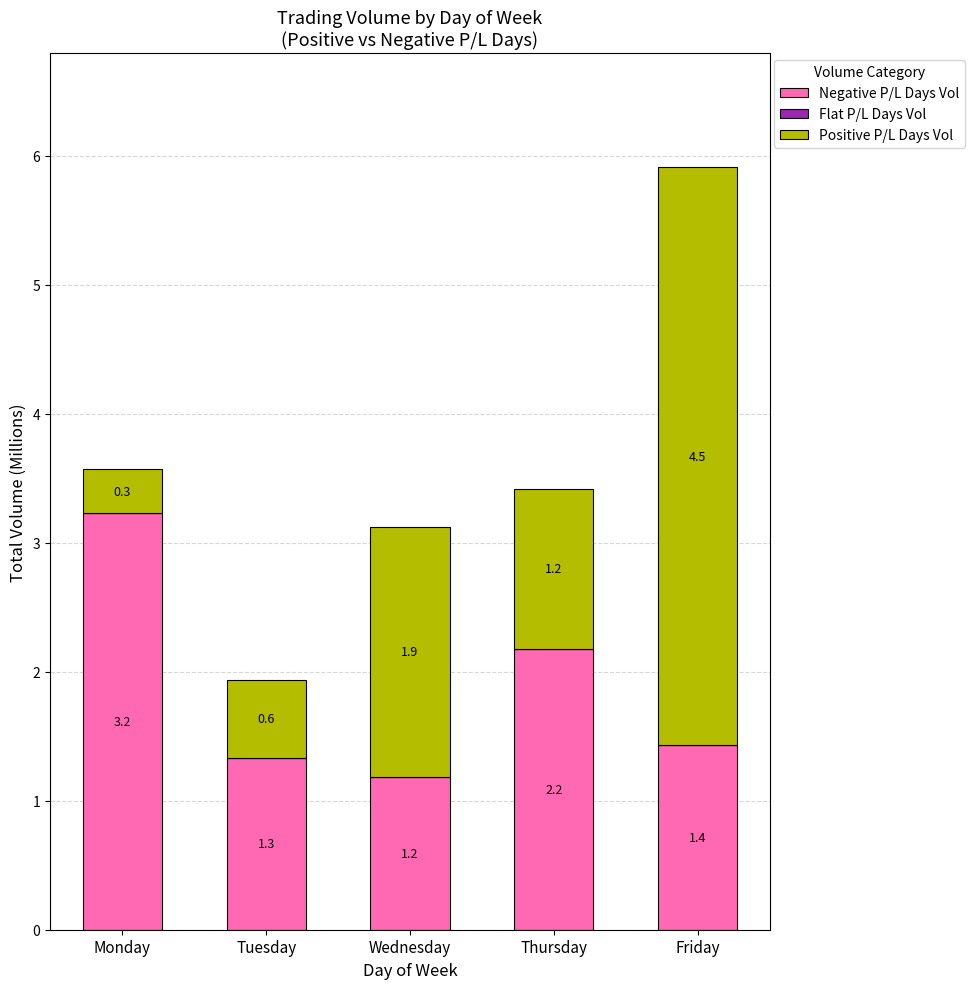

How many data points does each series have?

5